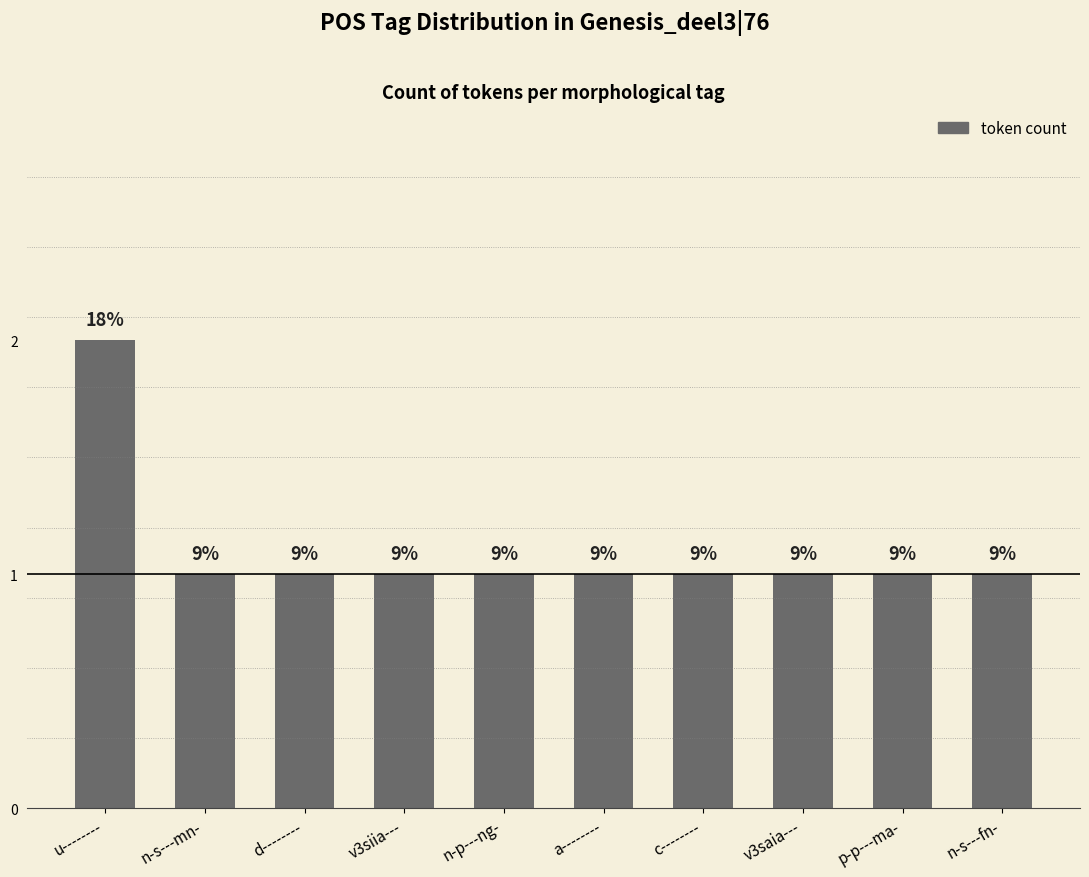

What is the ratio of the value at u-------- to the value at d--------?

2.0